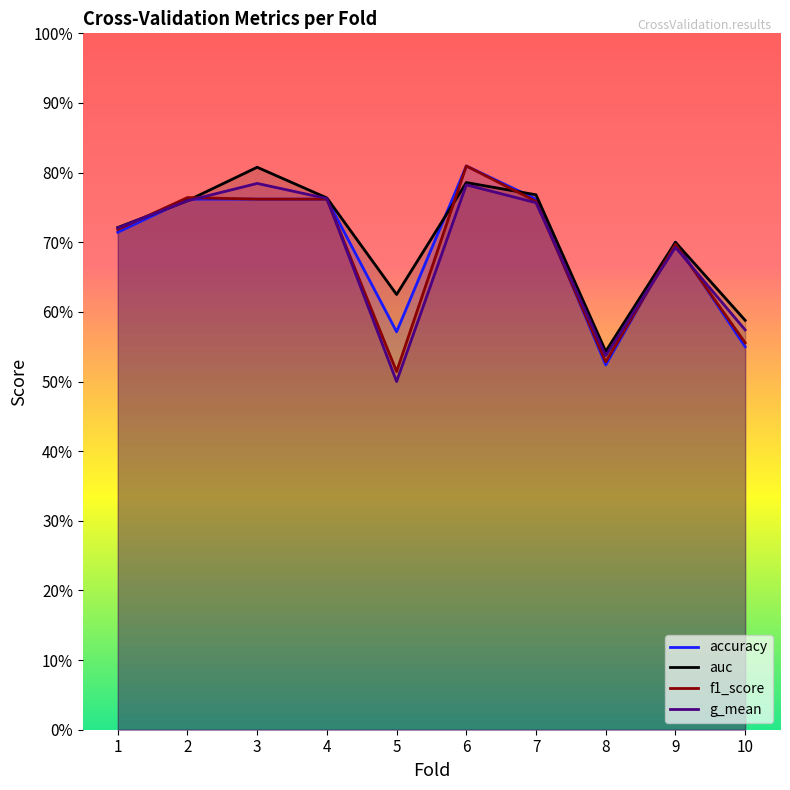

What is the greatest value displayed?

0.8